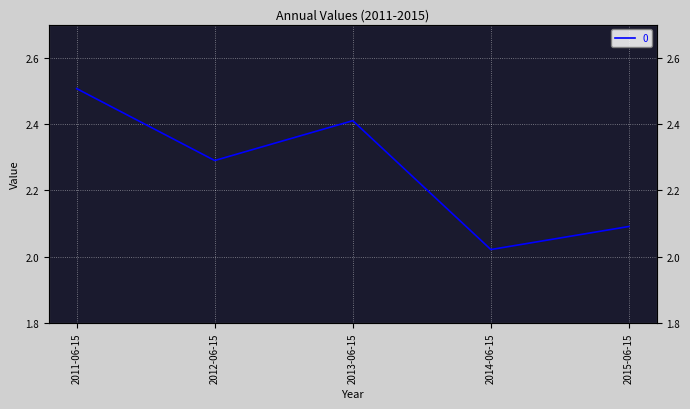

Which label corresponds to the largest value in the chart?

2011-06-15